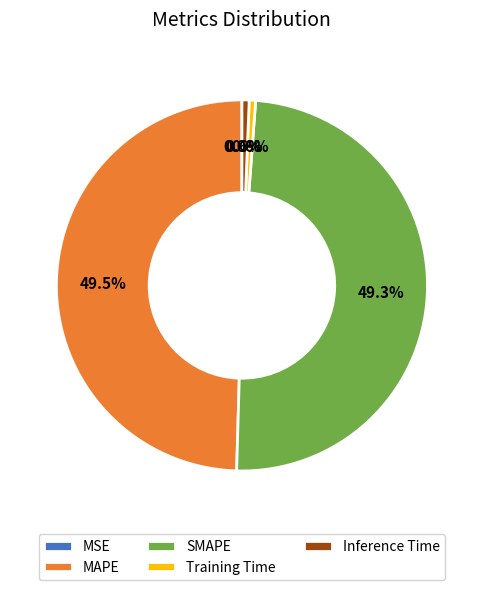

Is there any slice that represents more than half of the pie?

No